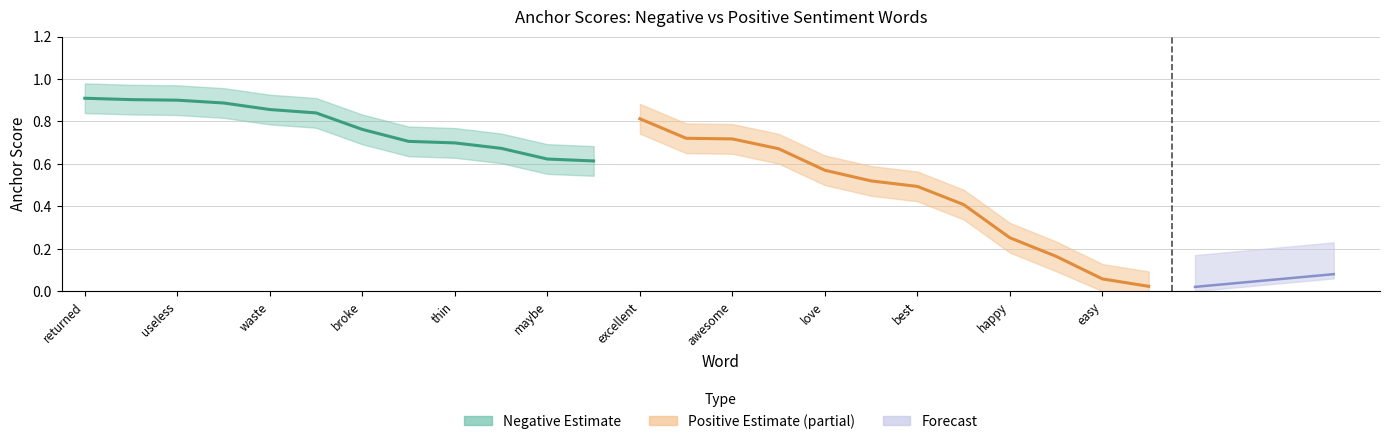

True or false: Negative anchor score and Positive anchor score intersect in this chart.

False